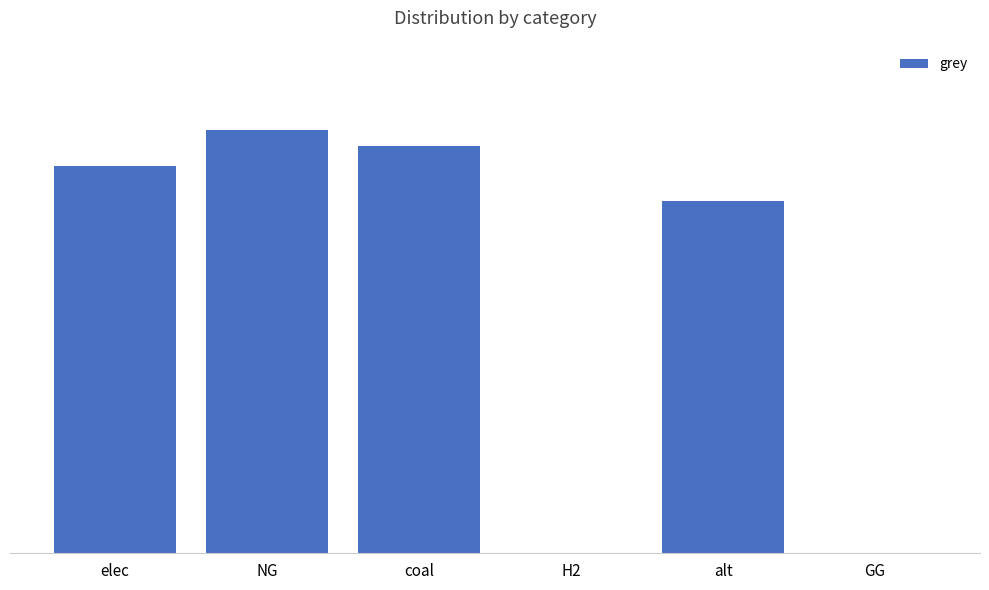

Reading left to right, extract all data points from this chart.

13298704.1	14547076.9	14000035.2	0.0	12083802.7	0.0